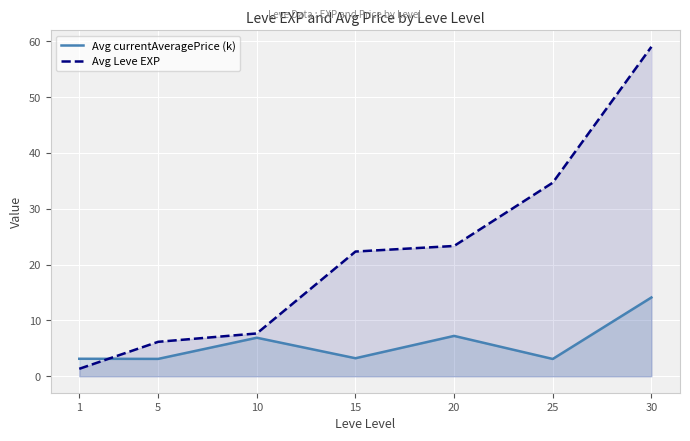

Which series changed the most between 1 and 10?

Avg Leve EXP